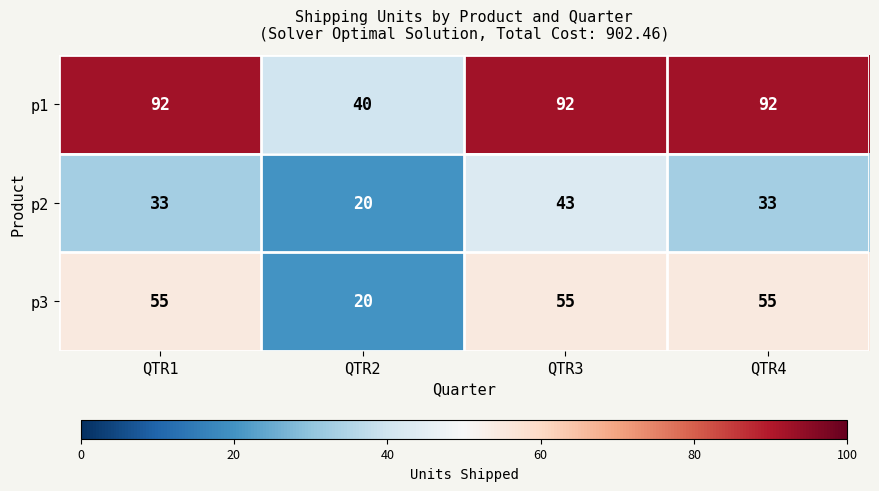

At QTR4, list the series in order from largest to smallest.

p1, p3, p2